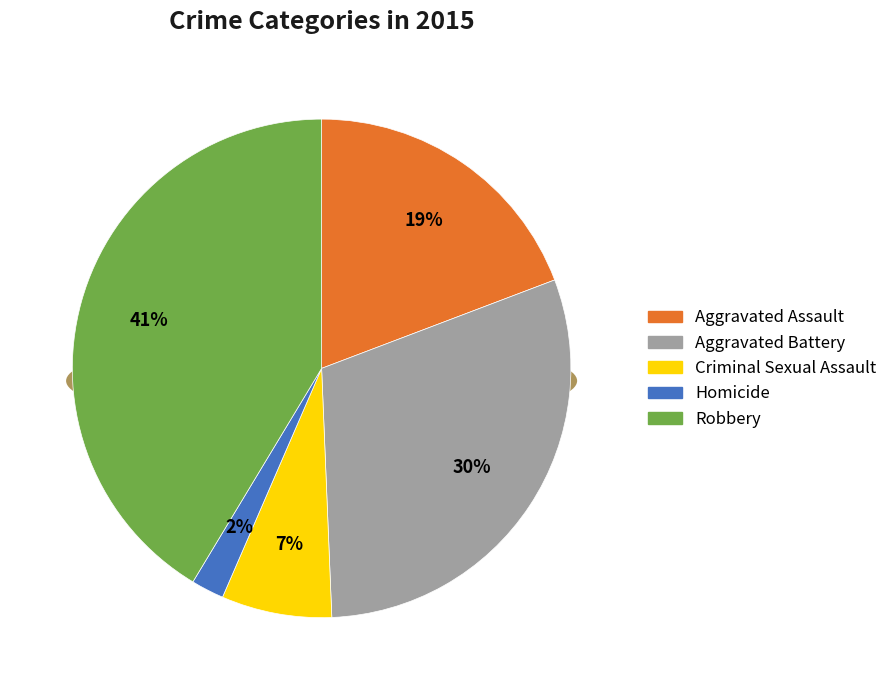

Does Homicide account for over 50% of the chart?

No